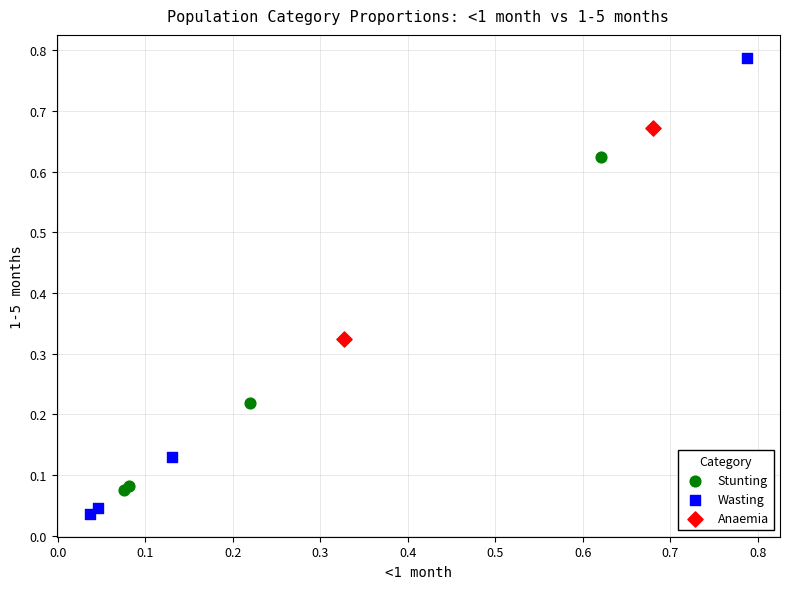

What are all the series names shown in the legend?

Stunting, Wasting, Anaemia